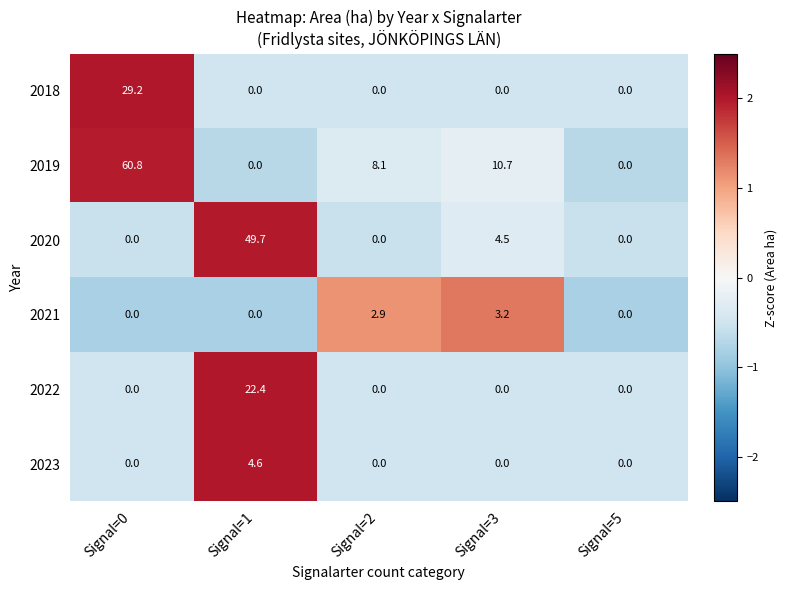

What is the maximum value shown in the chart?

60.8